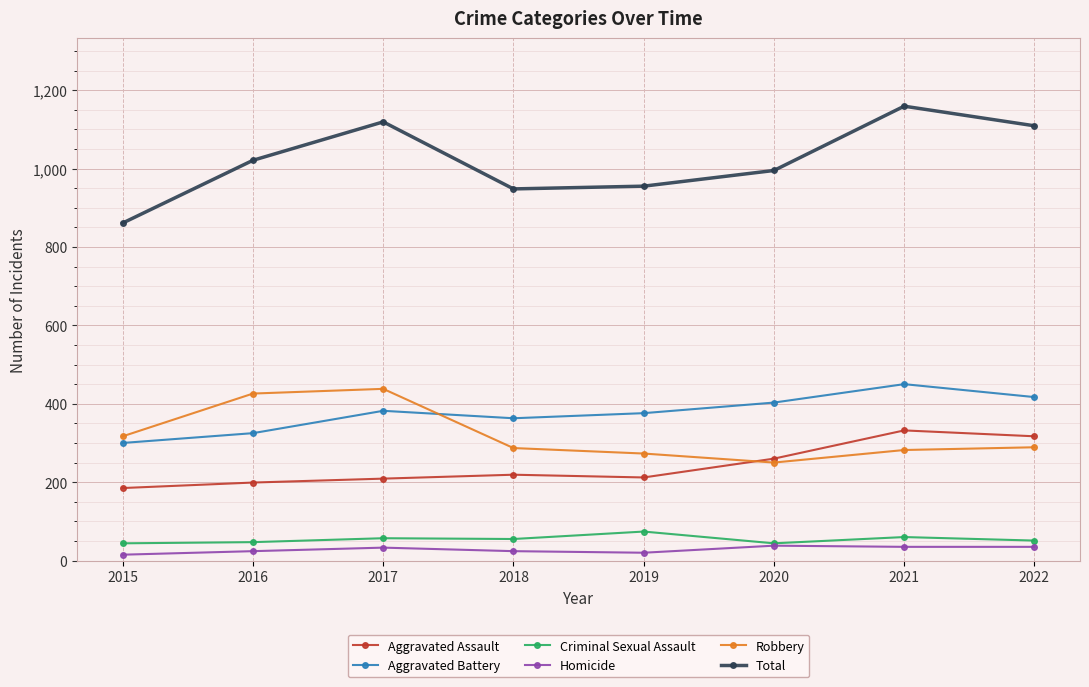

At how many categories does at least one series exceed 337?

8